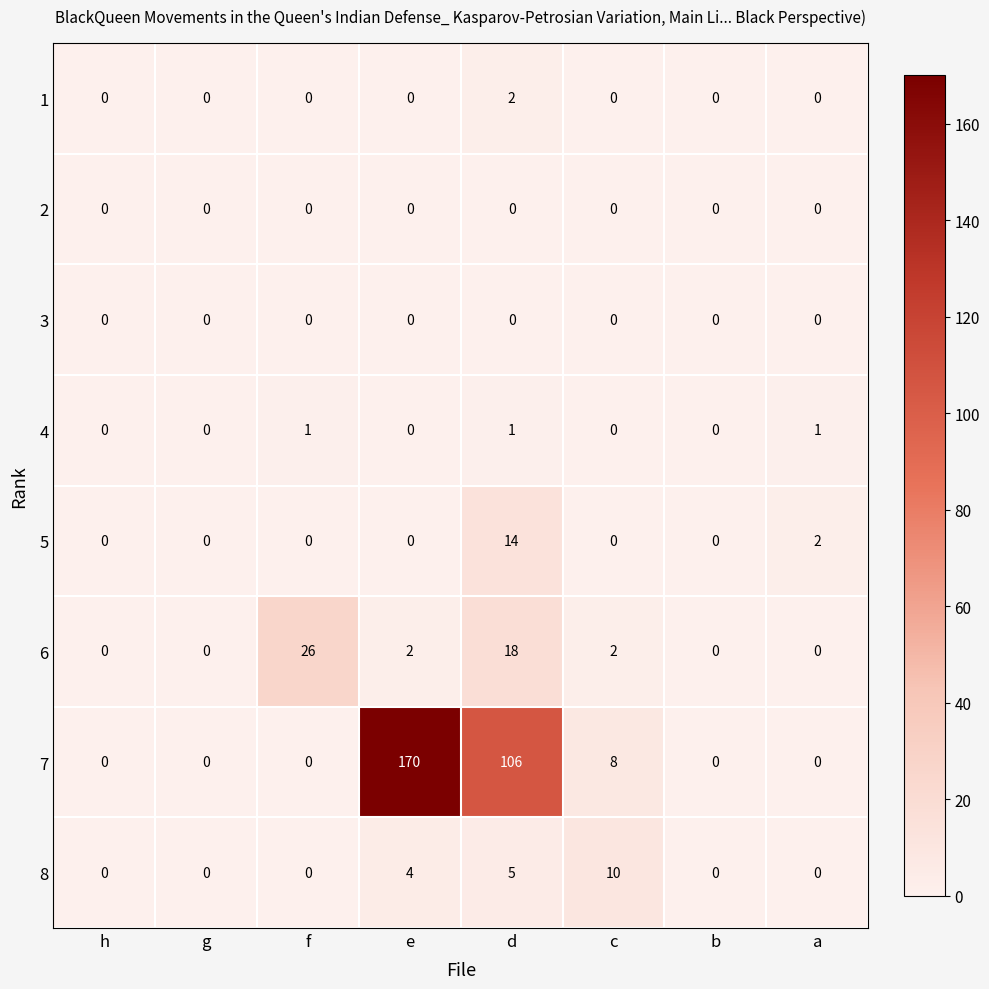

What is the difference between the second highest and second lowest values in the 7 series?

106